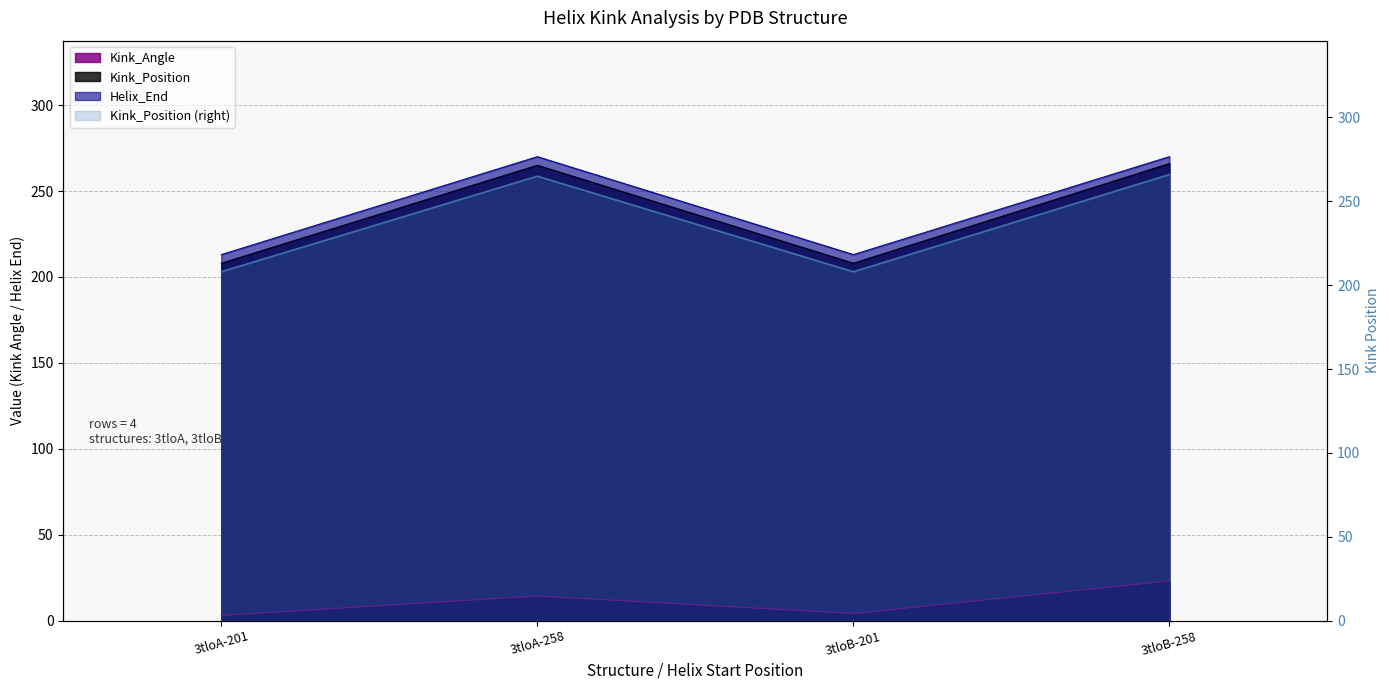

True or false: Kink_Position has a value of 69.6 at 3tloA-201.

False